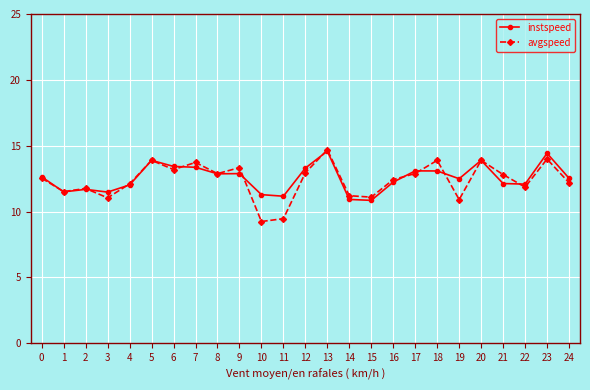

Is it true that instspeed equals 12.5 at 24?

True